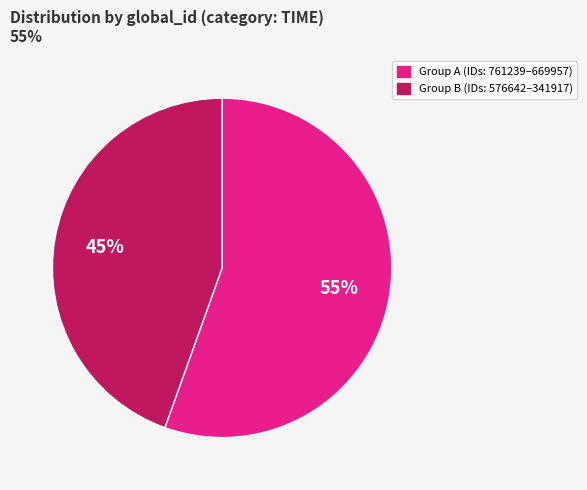

Is there any slice that represents more than half of the pie?

Yes